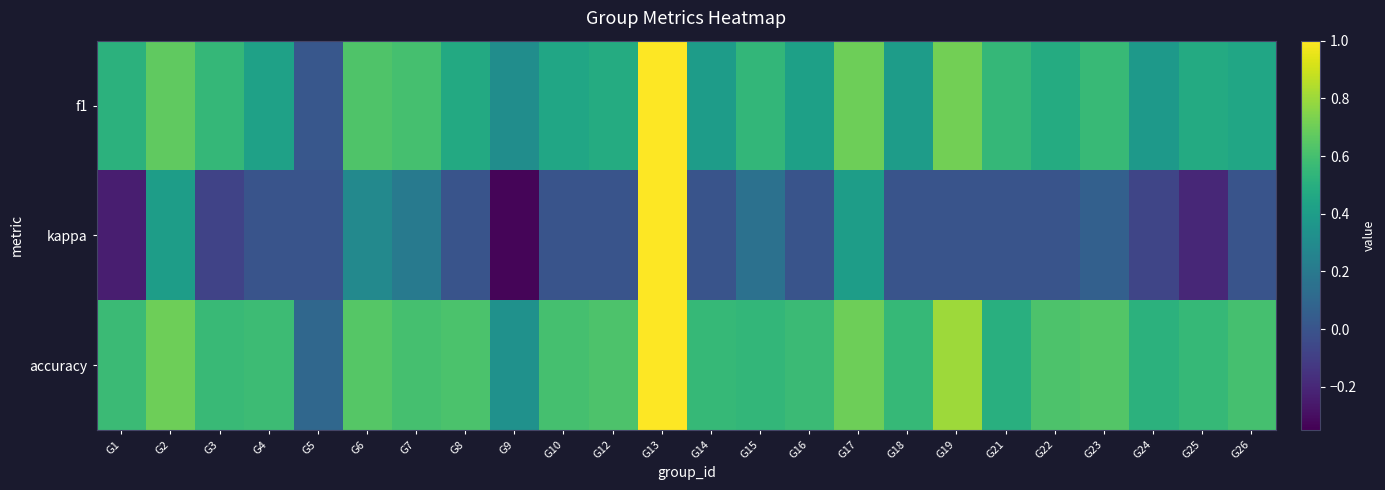

Which series changed the most between G8 and G17?

kappa